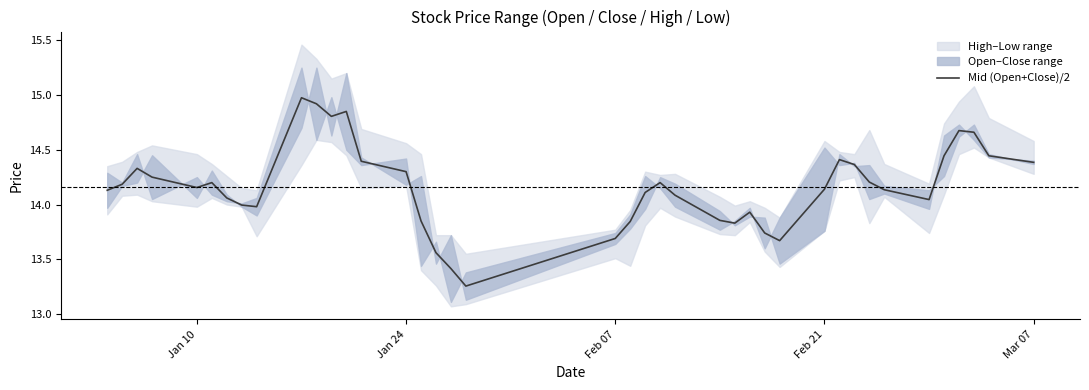

The Mid (Open+Close)/2 series shows 6.1 at Jan 24. True or false?

False